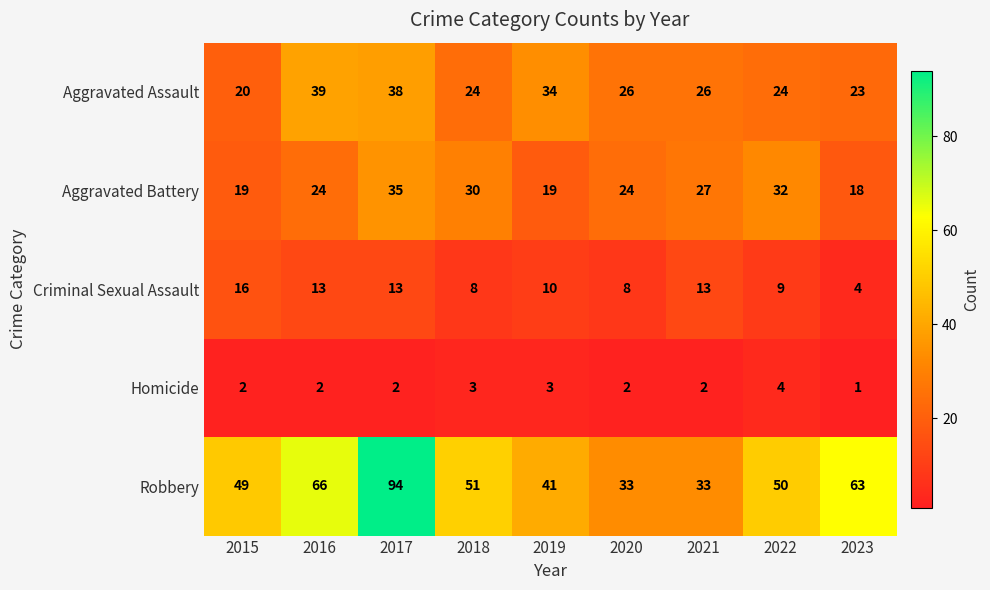

Where is Robbery nearest to the value 63?

2023